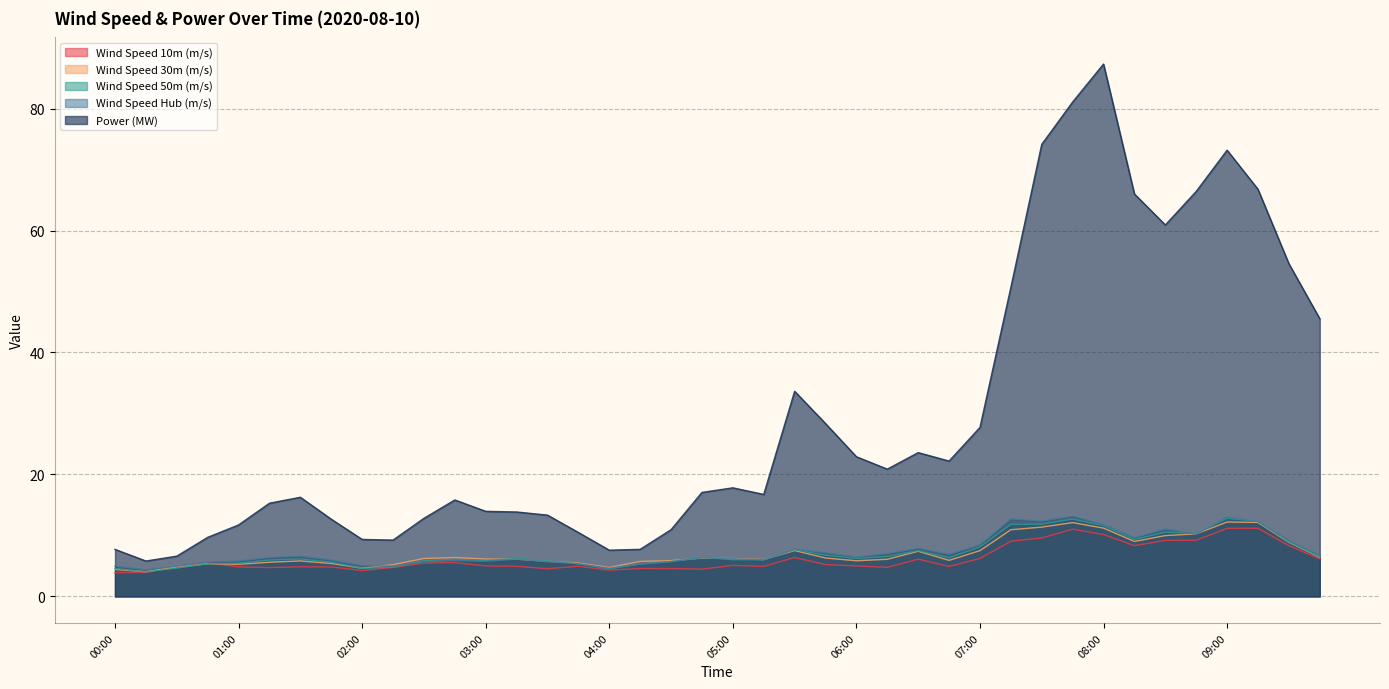

Rank the series at 08:30 from highest to lowest value.

Power (MW), Wind Speed Hub (m/s), Wind Speed 50m (m/s), Wind Speed 30m (m/s), Wind Speed 10m (m/s)